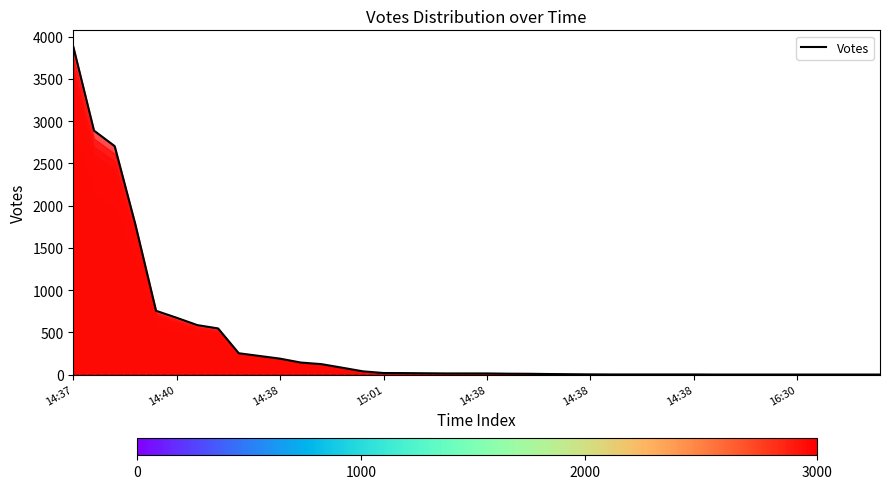

What is the change in value from 25 to 26?

-1